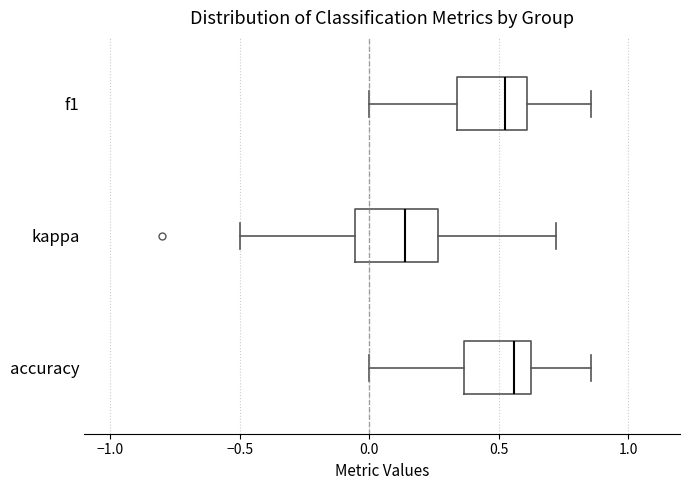

Reading bottom to top, read every box against the x-axis: the position of its median line, the range the box covers, and the ends of its whiskers. The values are not printed on the chart, so give them approximately, as read against the axis.

accuracy: median 0.55, box 0.35 to 0.65, whiskers 0.00 to 0.85
kappa: median 0.15, box -0.05 to 0.25, whiskers -0.50 to 0.70
f1: median 0.50, box 0.35 to 0.60, whiskers 0.00 to 0.85